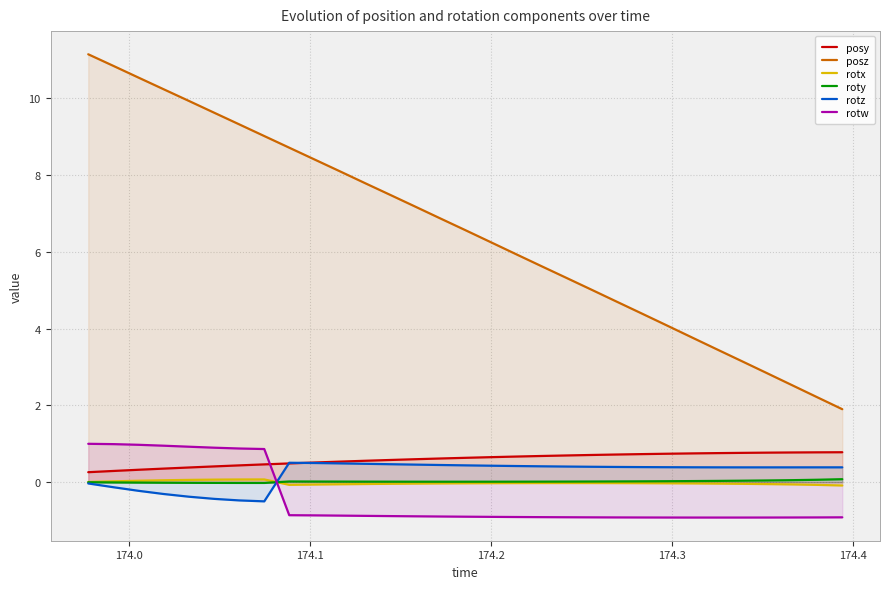

Which series has the largest range (max minus min)?

posz